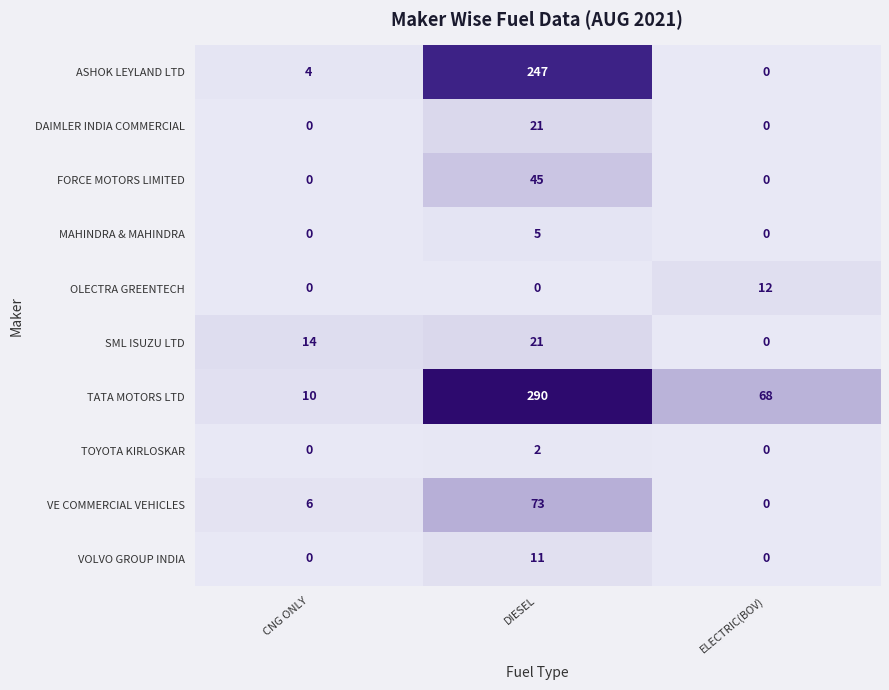

Which series has the largest range (max minus min)?

TATA MOTORS LTD